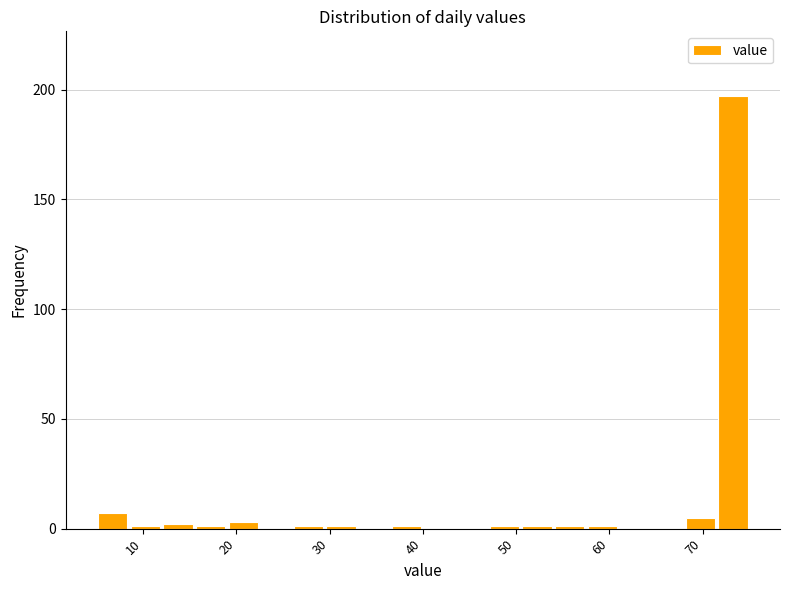

Read against the x-axis, roughly where is the centre of the tallest bar?

73